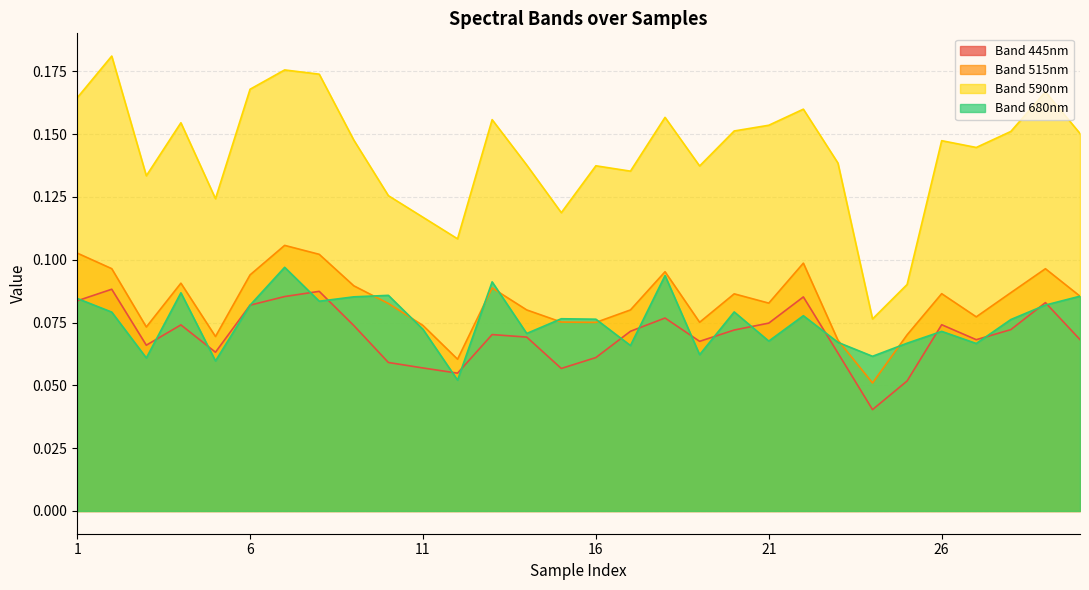

What is the difference between the maximum and minimum values in the 590 series?

0.1